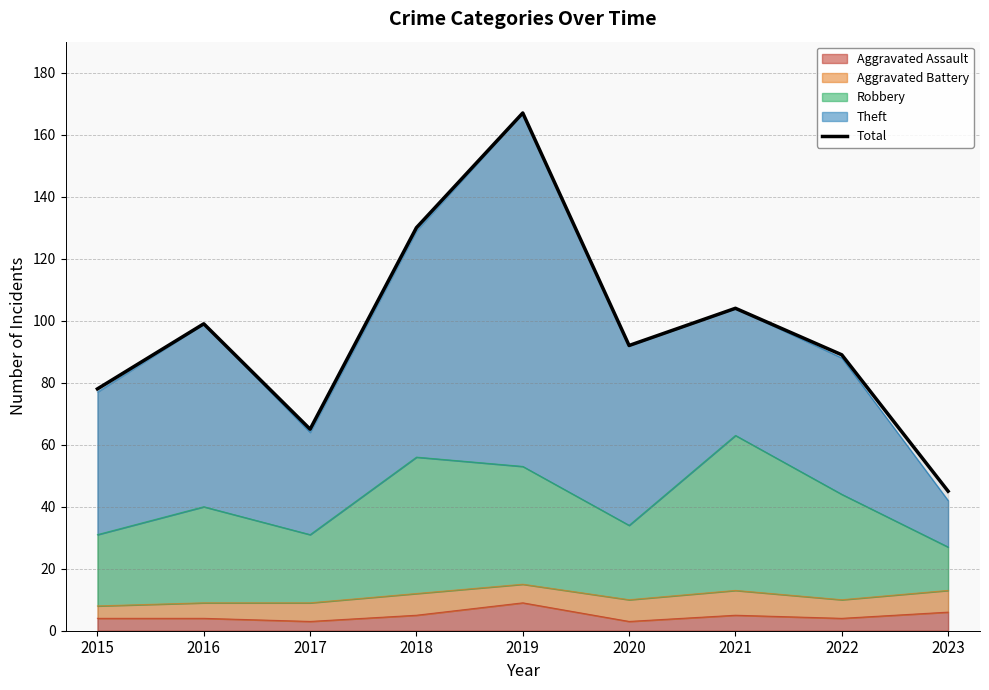

What is the difference between the values at 2023 and 2018?

85